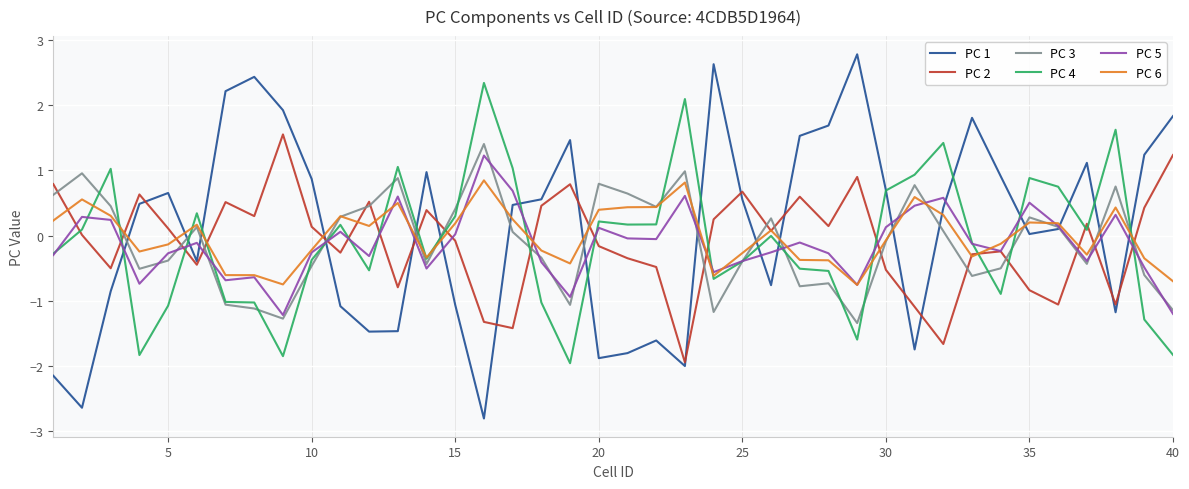

True or false: PC 2 and PC 4 intersect in this chart.

True